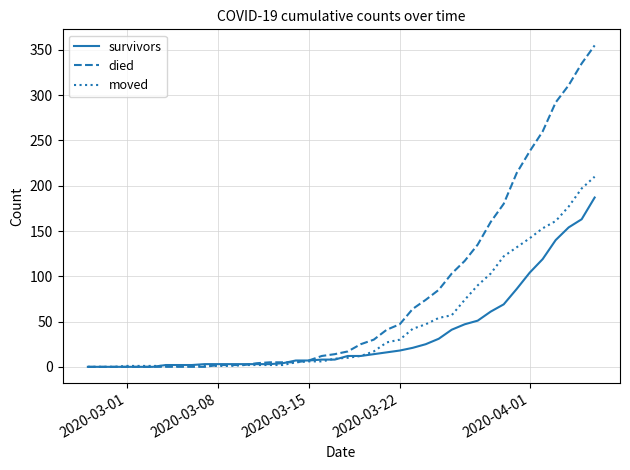

Which series has the largest total across all categories?

died